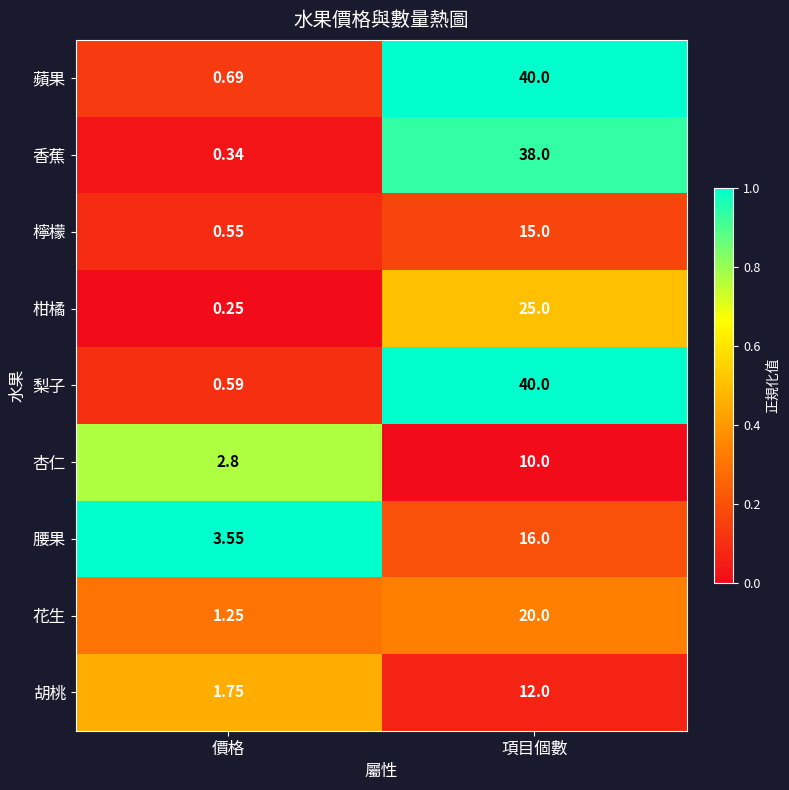

At which category is the sum across all series the highest?

項目個數